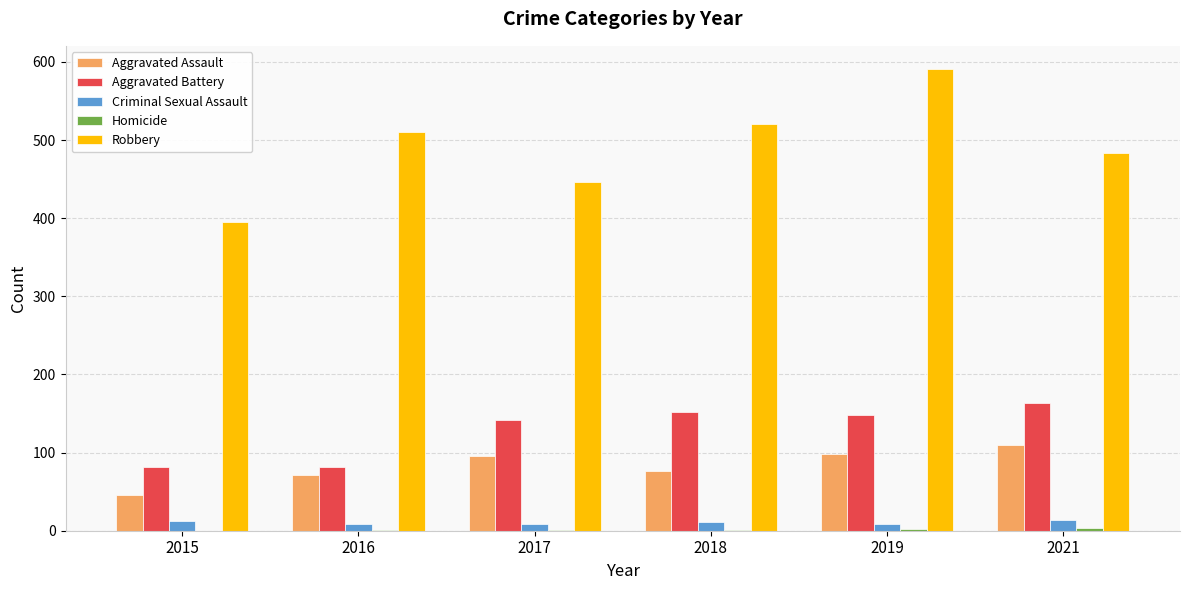

What is the average value of the Criminal Sexual Assault series?

10